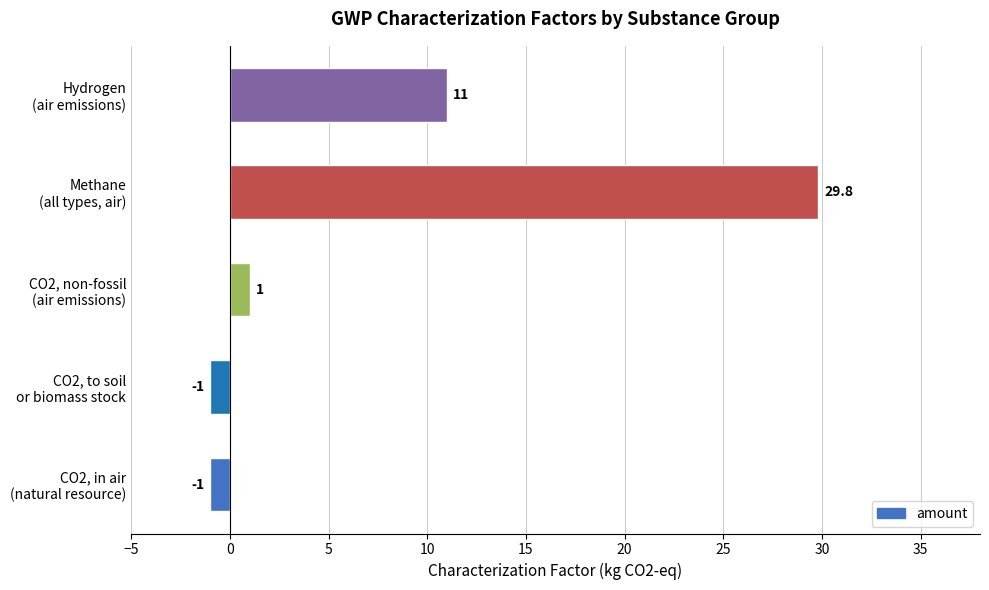

What is the average value?

8.0